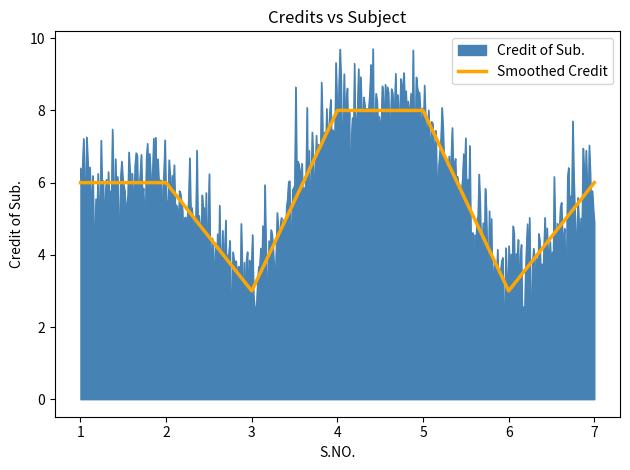

How many values are between 3 and 8?

7